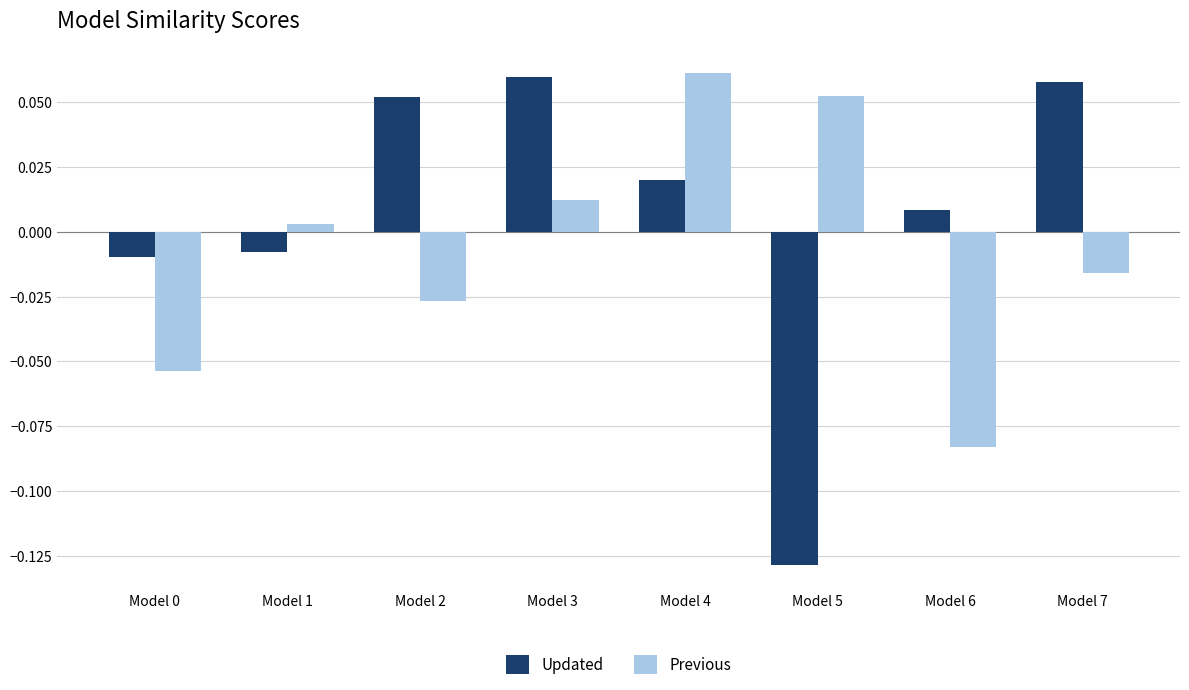

At which label does Updated reach its minimum?

Model 5